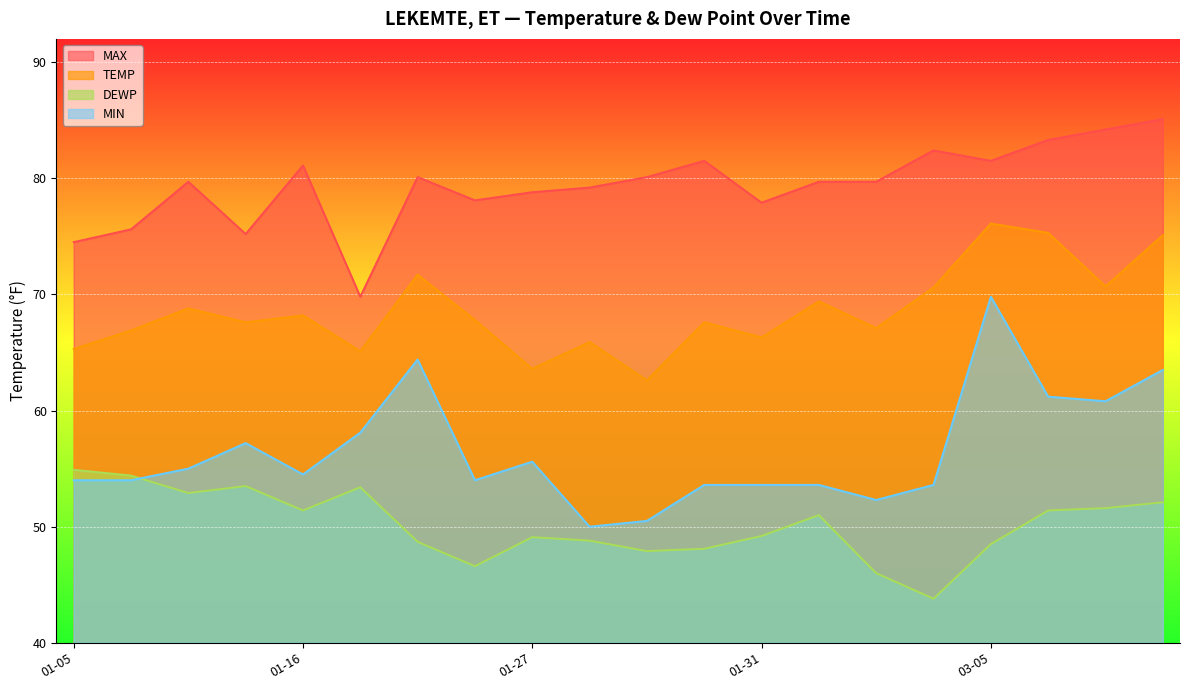

At which category does MIN reach its first local peak?

2022-01-10